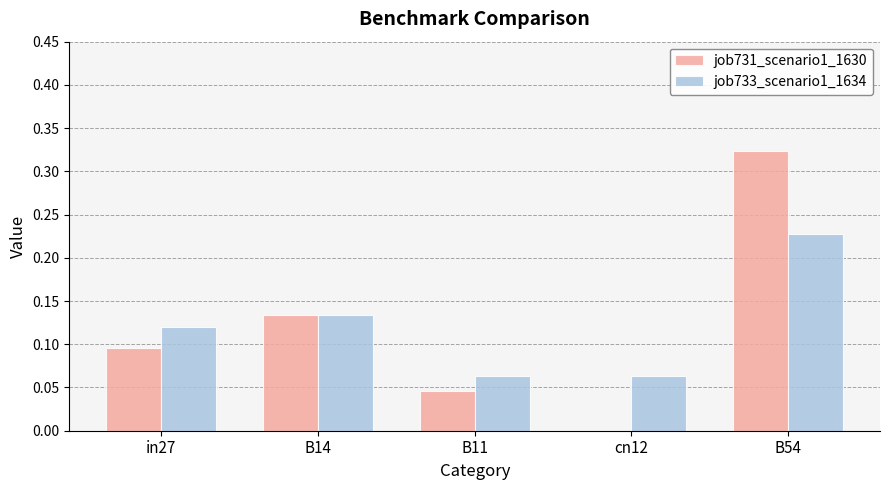

What is the total value across all series at B54?

0.6